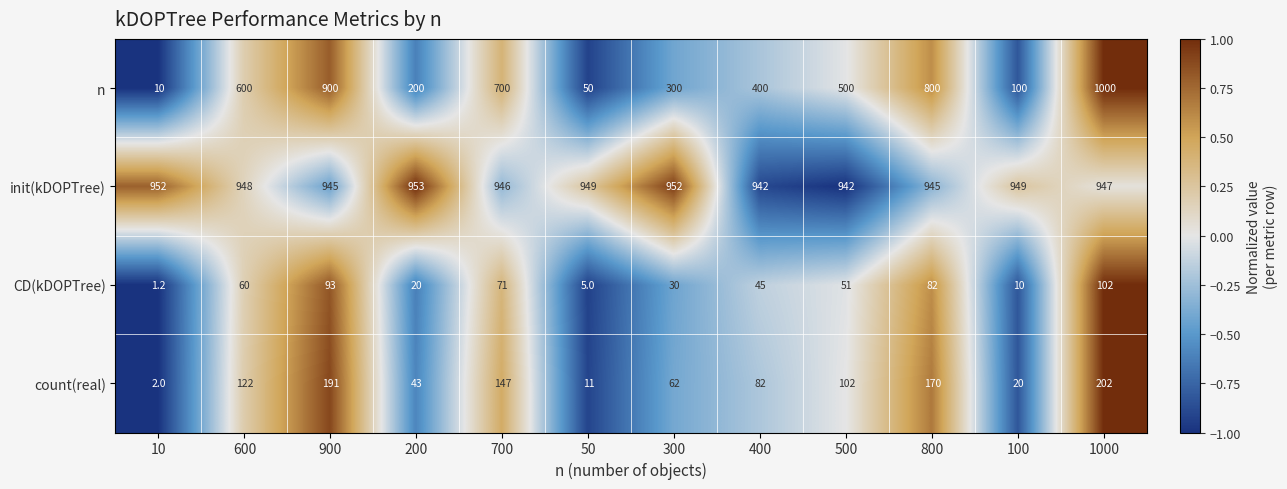

What is the difference between the highest and lowest values at 50?

944.0